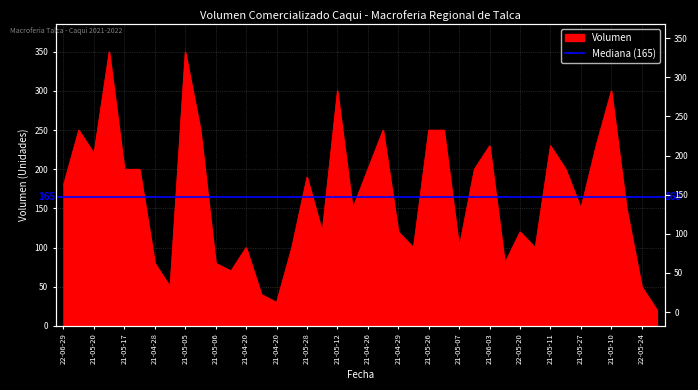

Reading left to right, list all the values displayed in this chart.

180	250	220	350	200	200	80	50	350	250	80	70	100	40	30	100	190	120	300	150	200	250	120	100	250	250	100	200	230	80	120	100	230	200	150	230	300	150	50	20